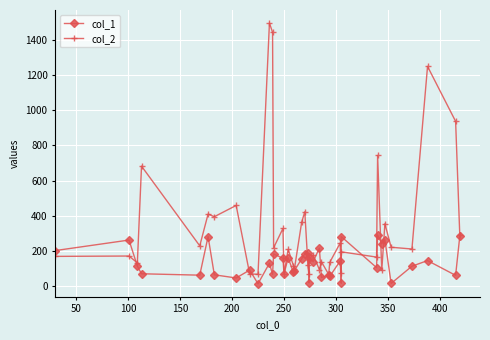

What are all the series names shown in the legend?

col_1, col_2